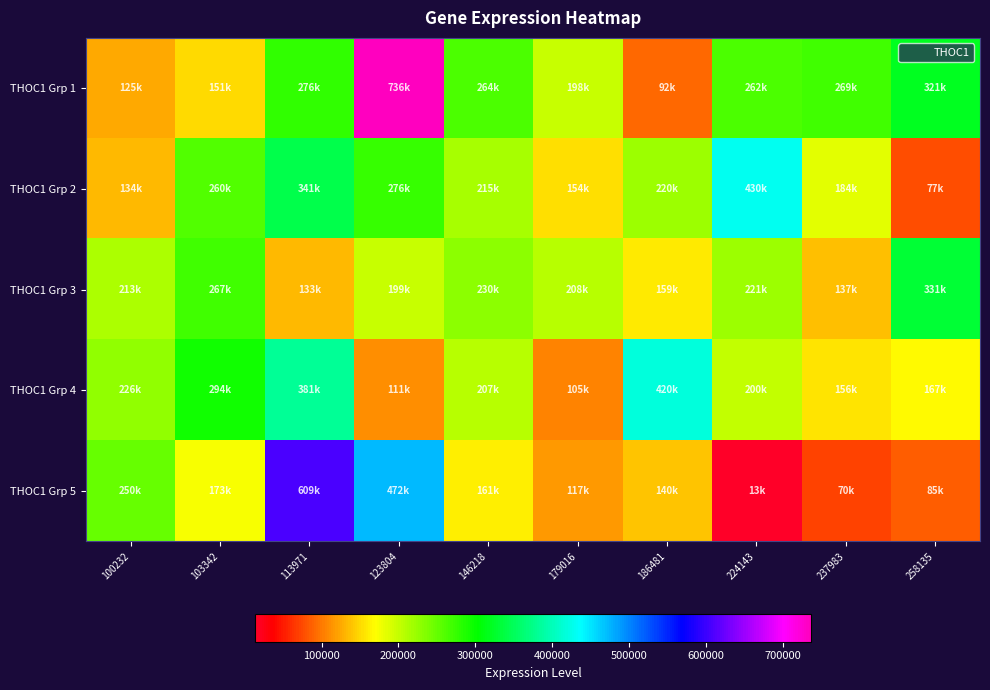

At which category is the sum across all series the highest?

123804